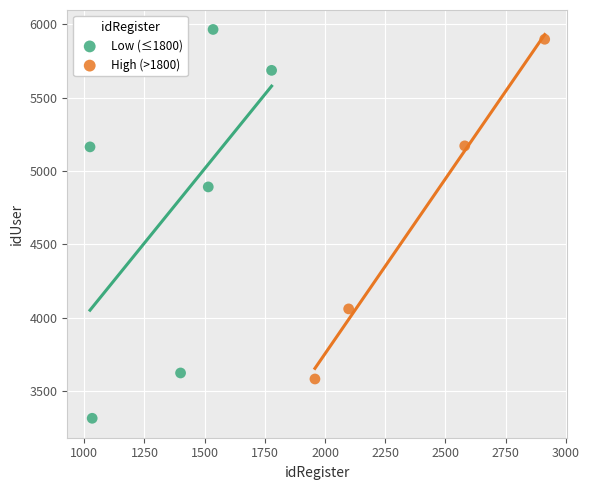

Which series contains the lowest Y value?

Low (≤1800)